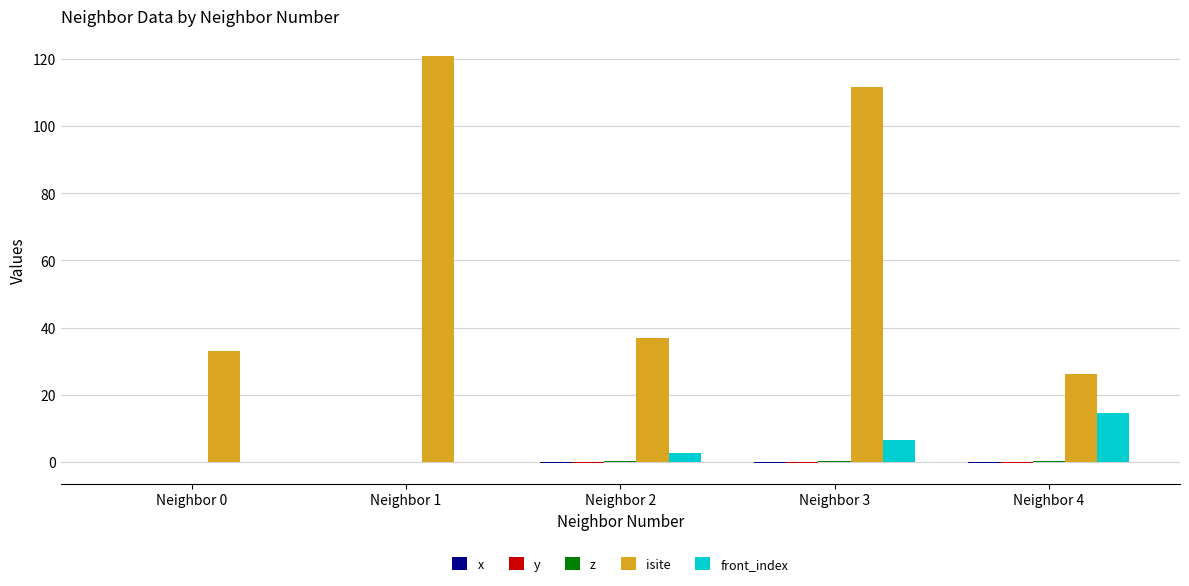

What is the sum of all isite values?

328.5